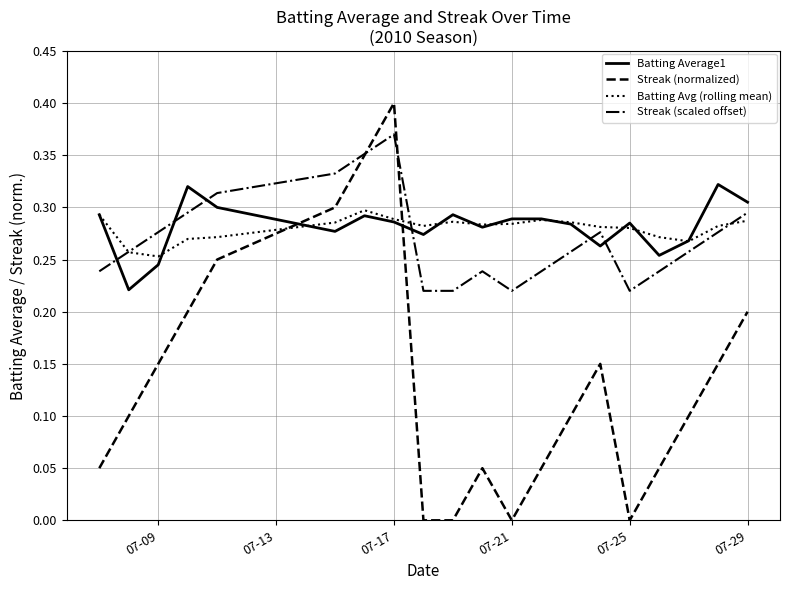

True or false: Batting Avg (rolling mean) and Streak (scaled offset) intersect in this chart.

True